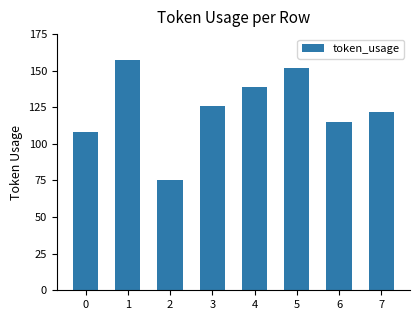

What value does the data have at 5?

152